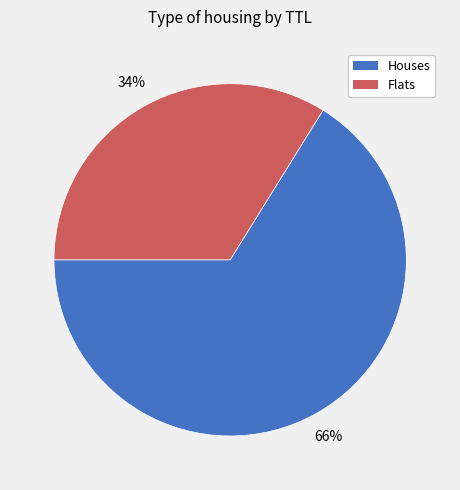

Does any single category account for the majority?

Yes